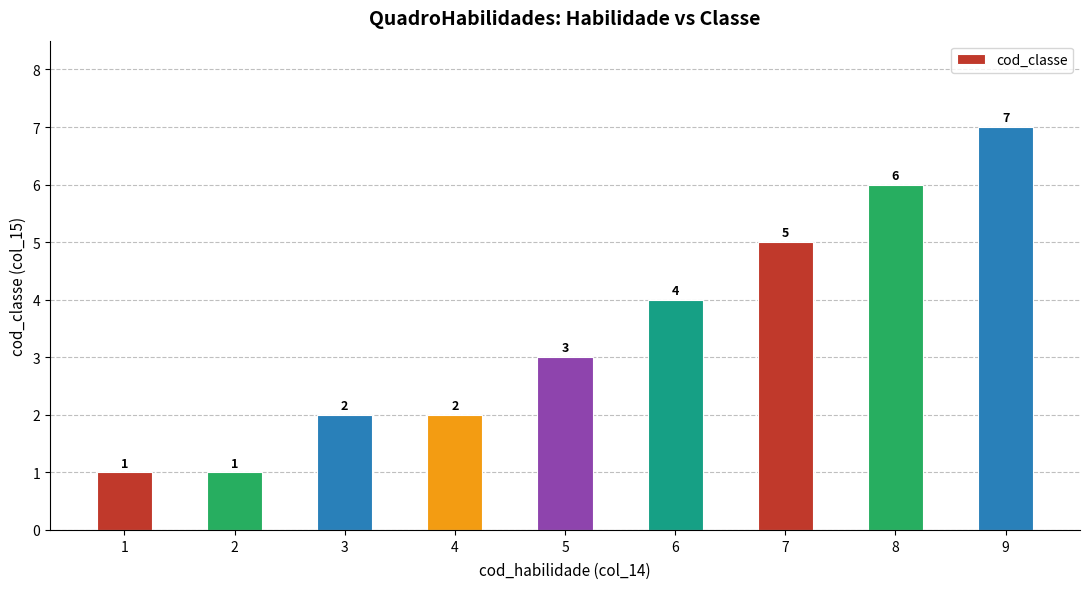

What is the difference between the second highest and minimum values?

5